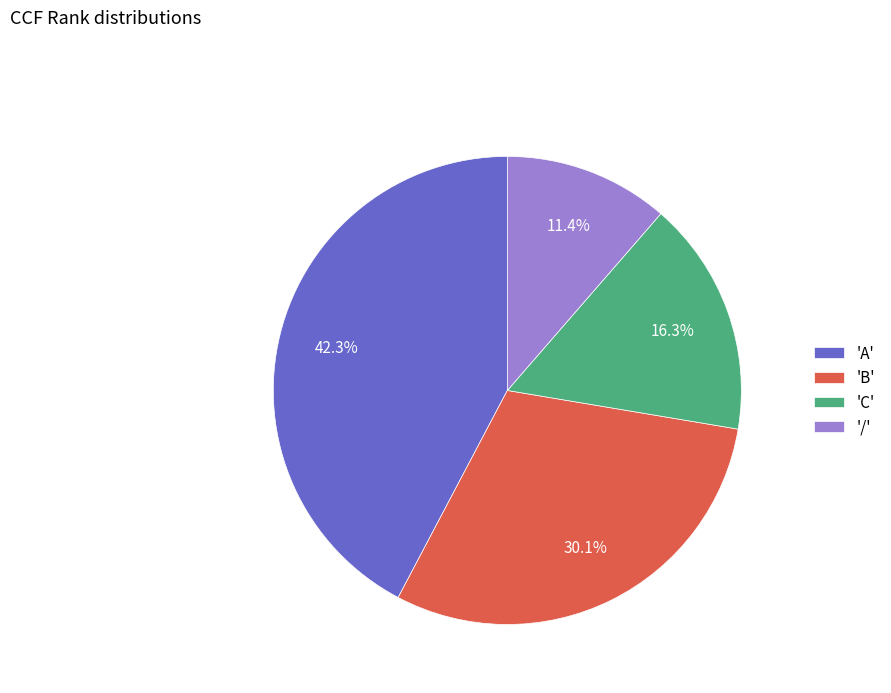

How many segments does this pie chart have?

4